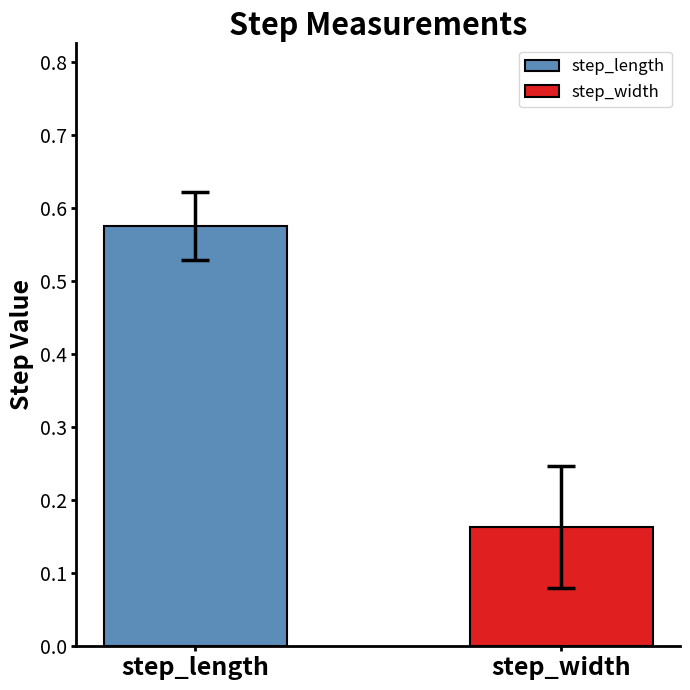

At which category does the chart reach its minimum across all series?

step_width